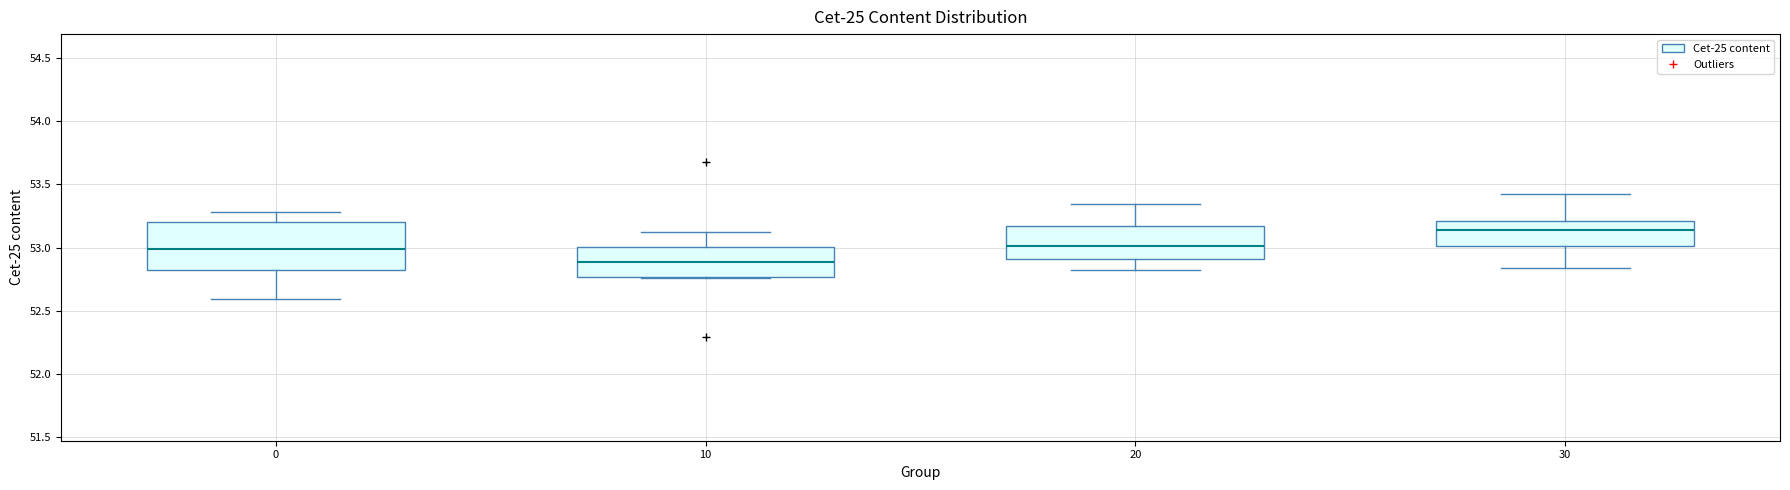

Which box's median line is the highest?

30